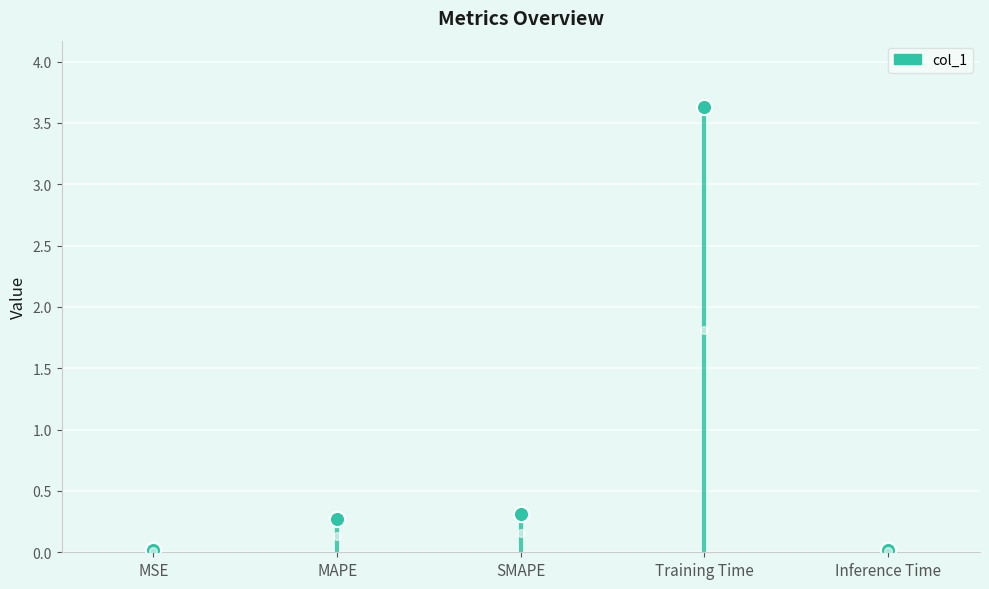

What is the change in value from SMAPE to Training Time?

+3.3